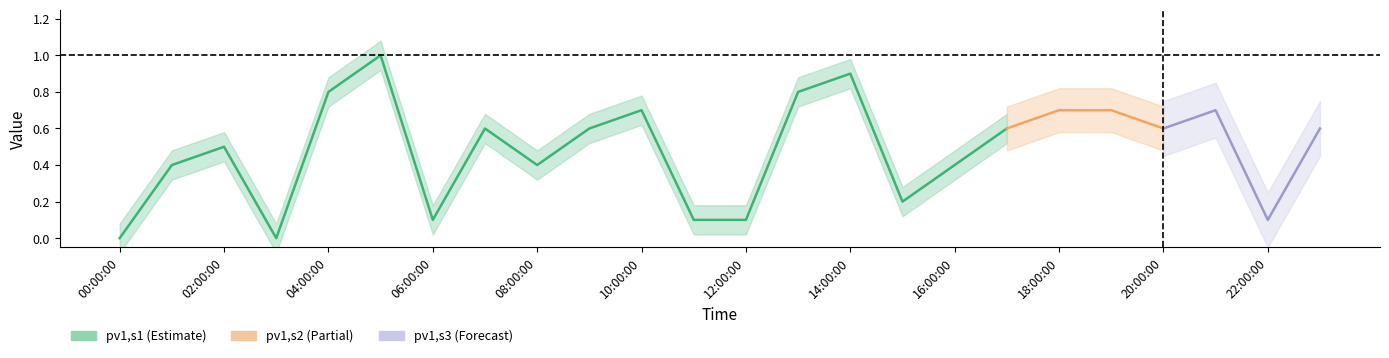

What are all the series names shown in the legend?

pv1,s1, pv1,s2, pv1,s3